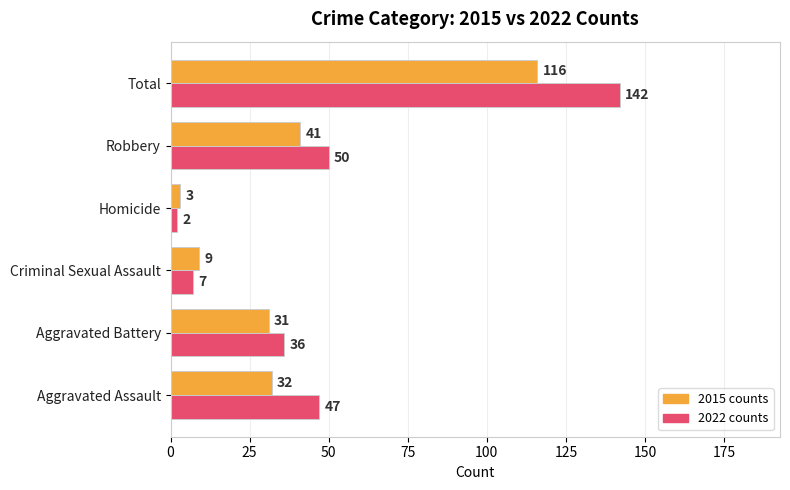

How many data points in 2022 counts are less than 47?

3